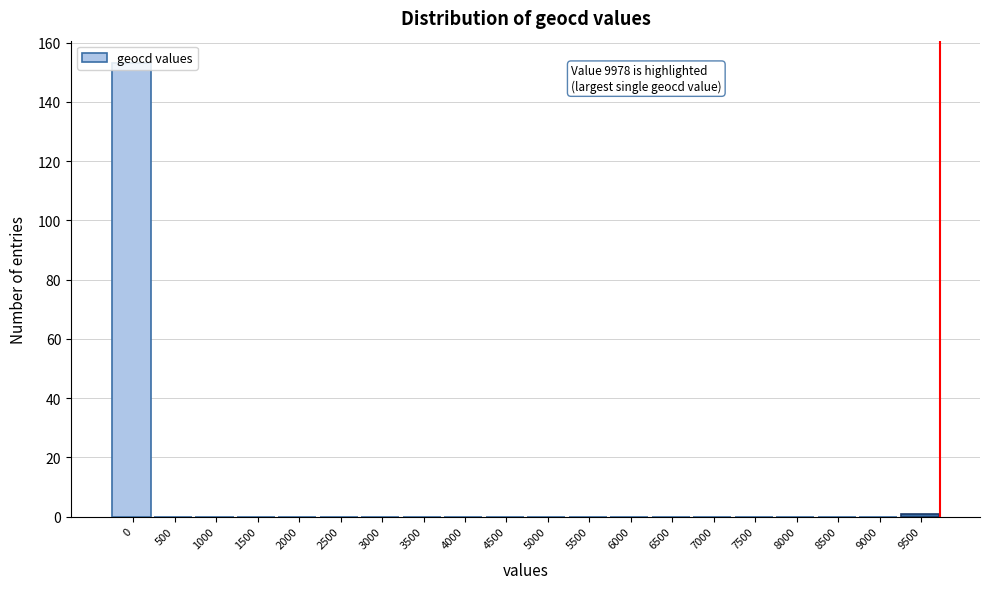

Is it true that the value at 4500 is 0?

True